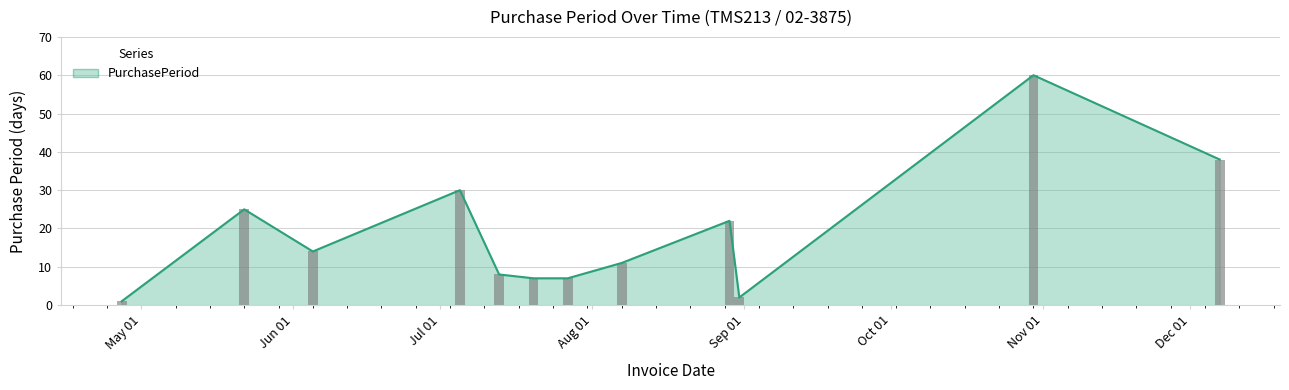

How many bars are there in total?

12